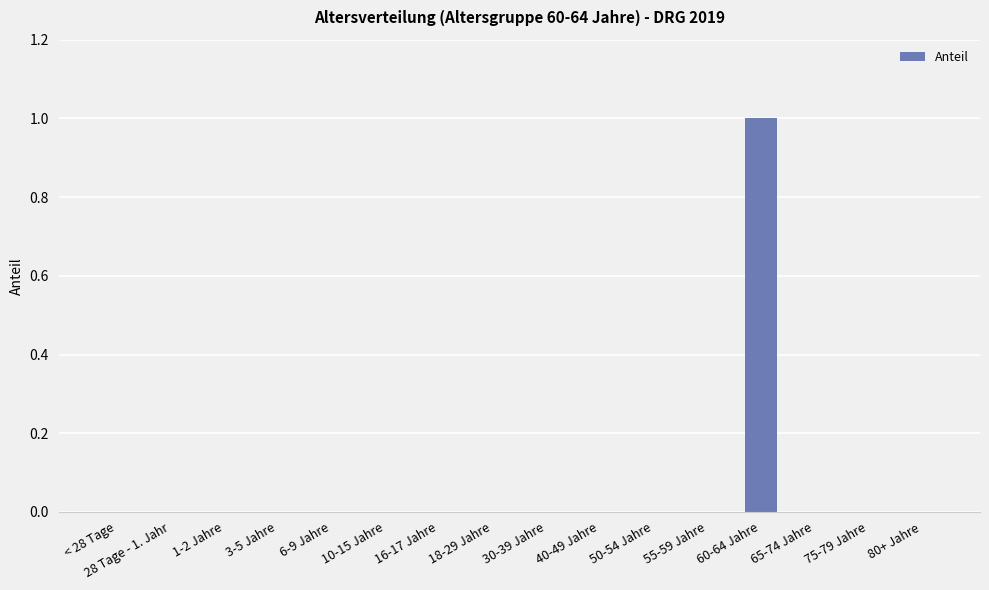

The value at 16-17 Jahre is -1. True or false?

False